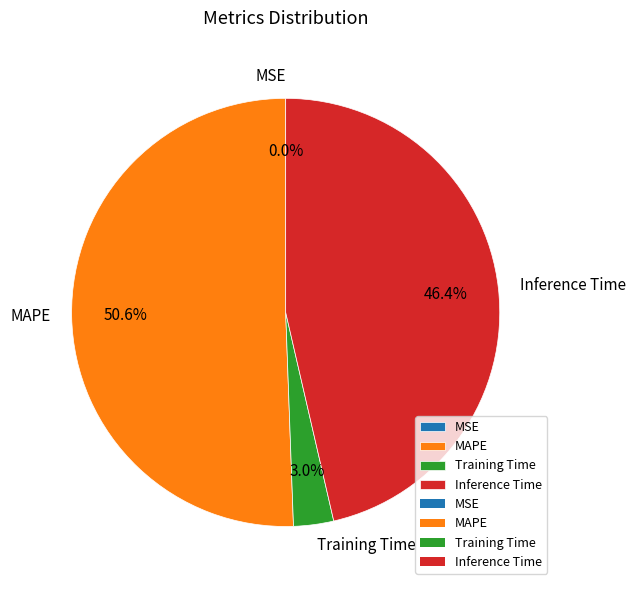

Which category has the biggest portion of the pie?

MAPE